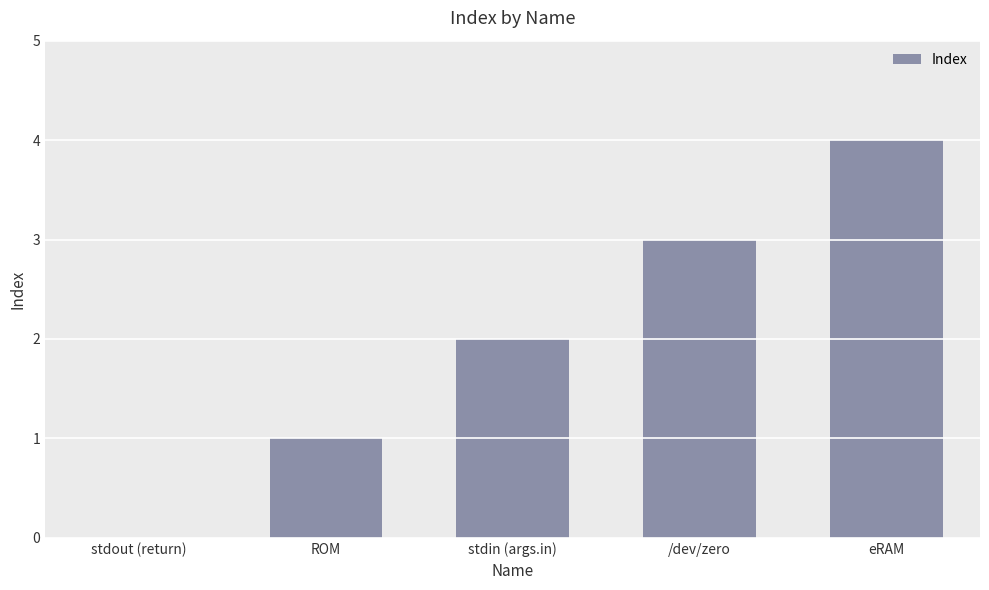

At which category does the chart reach its peak across all series?

eRAM